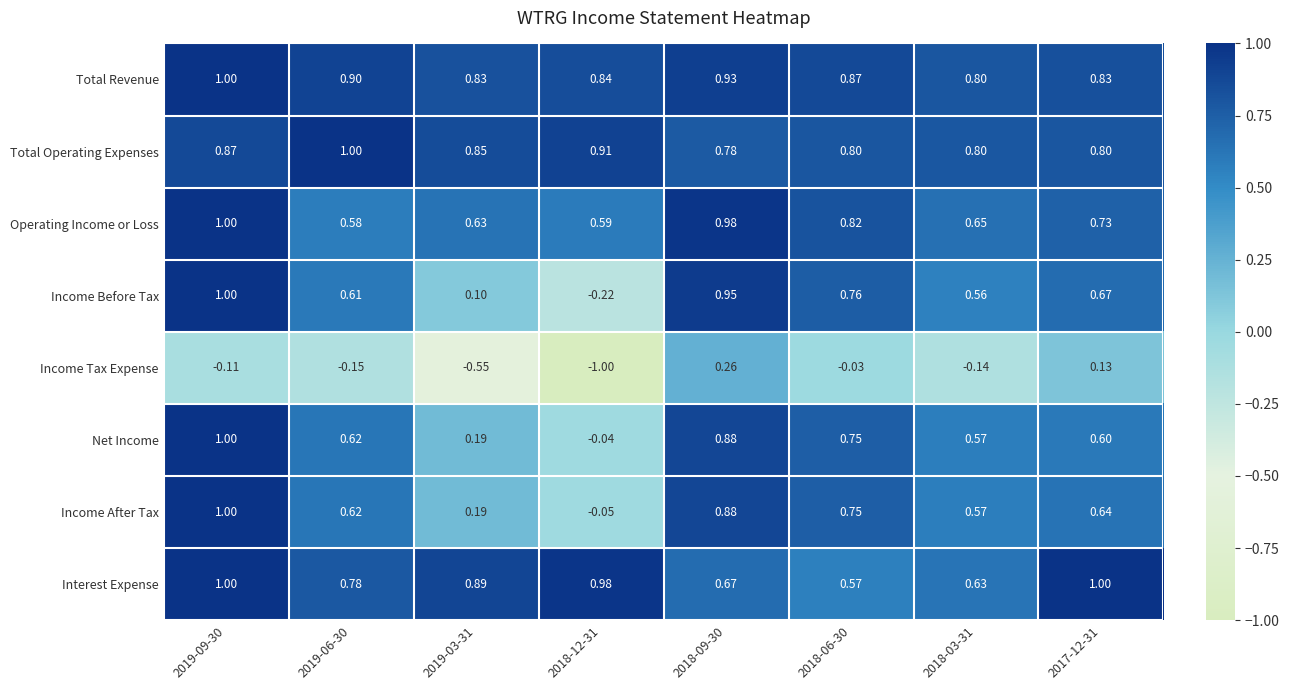

What is the total value across all series at 2018-12-31?

2.0